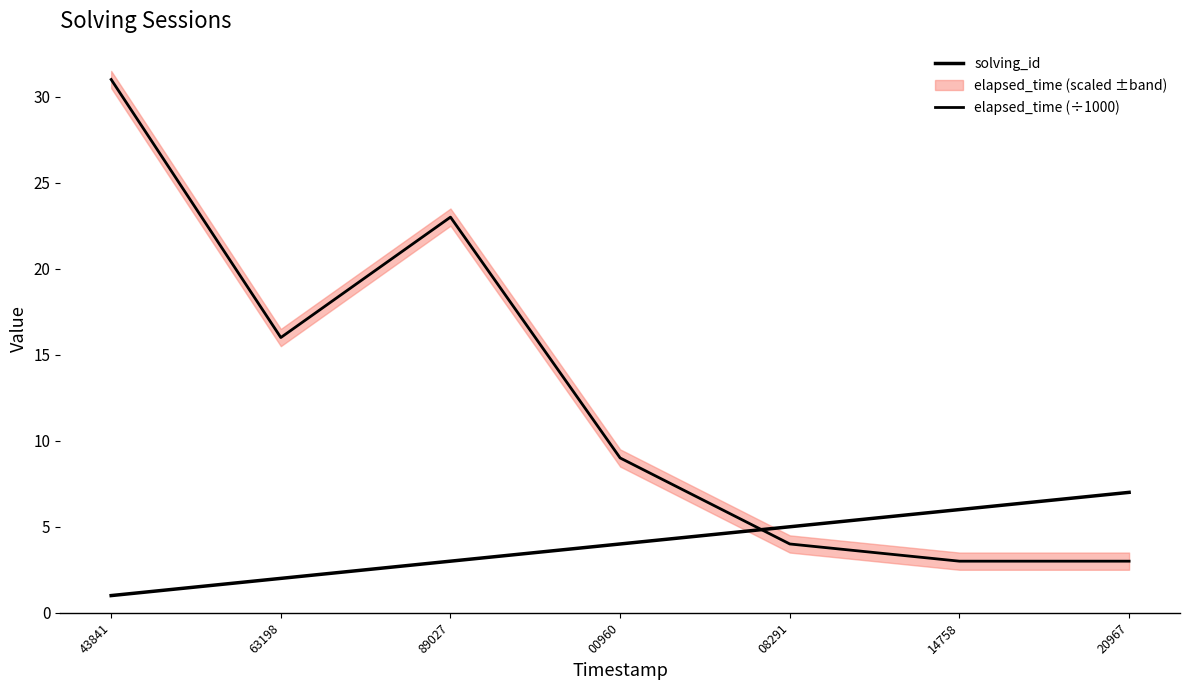

What is the value of the solving_id point at the 5th from the left?

5